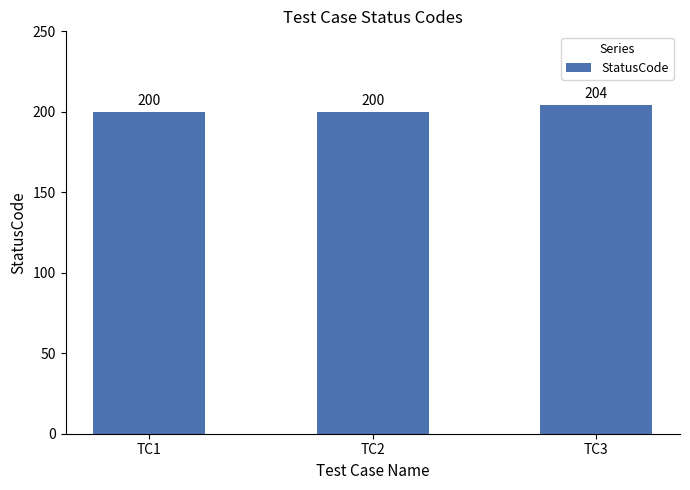

How many data points are above 200?

1